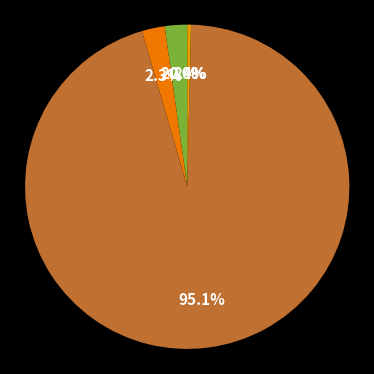

Is there any slice that represents more than half of the pie?

Yes